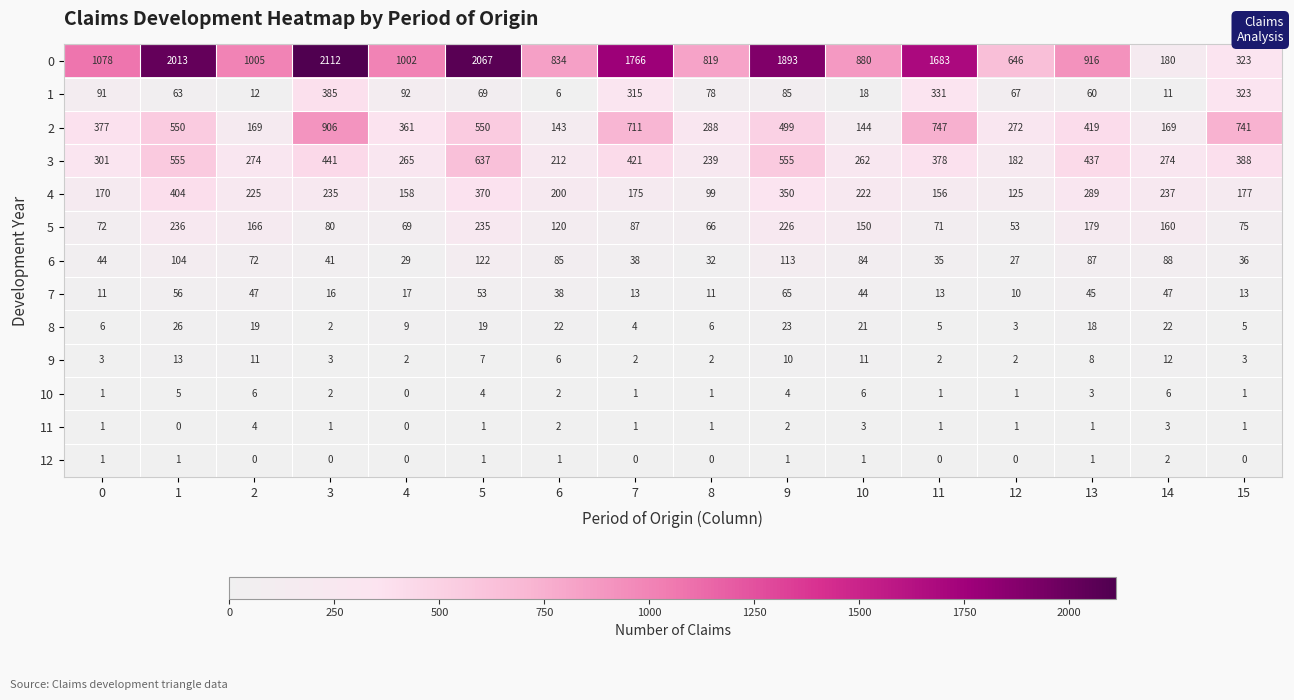

What is the difference between the highest and lowest values at 12?

646